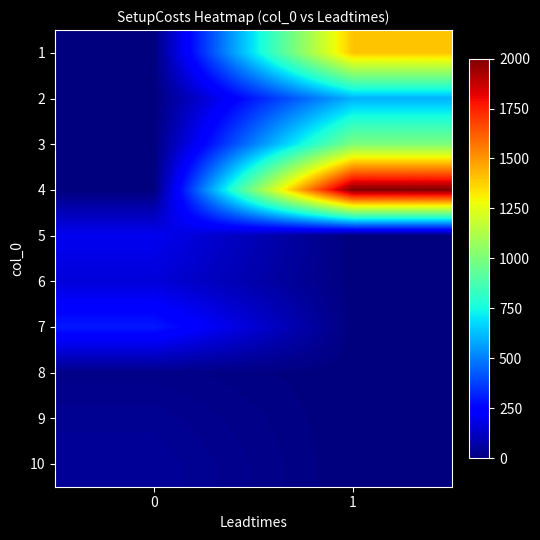

Which has a higher value, 1 or 0?

1